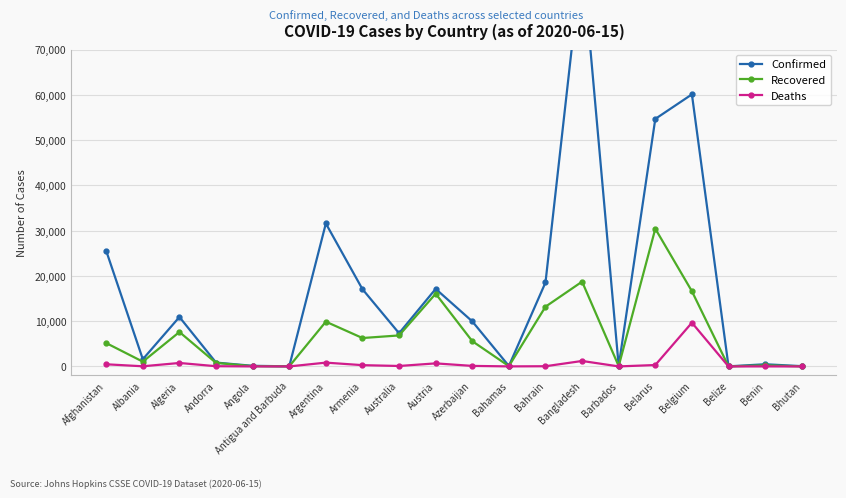

The value of Recovered at Belarus is 30420. True or false?

True